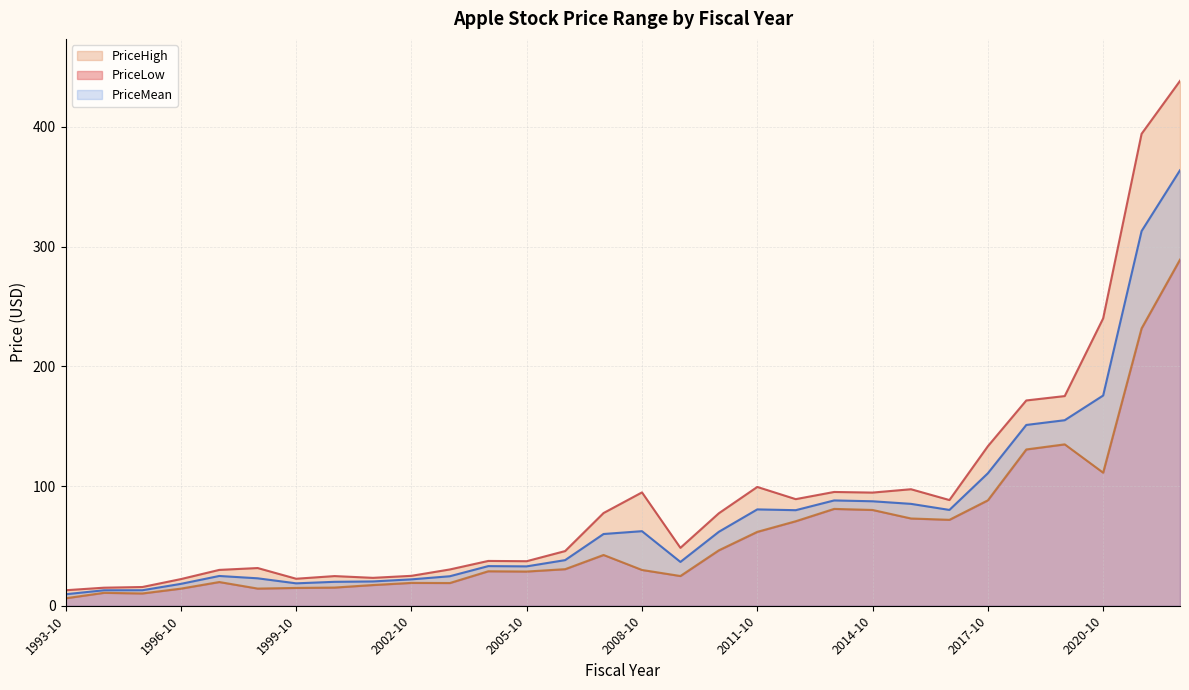

What is the minimum value for PriceLow?

6.2